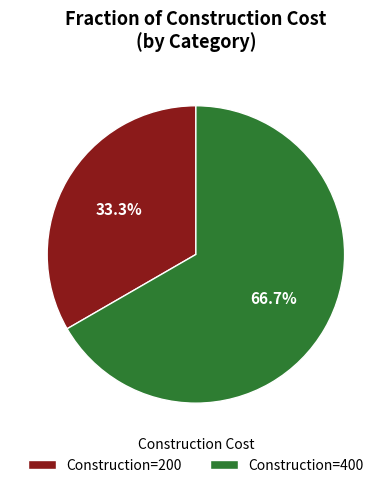

Between Construction=400 and Construction=200, which is larger?

Construction=400